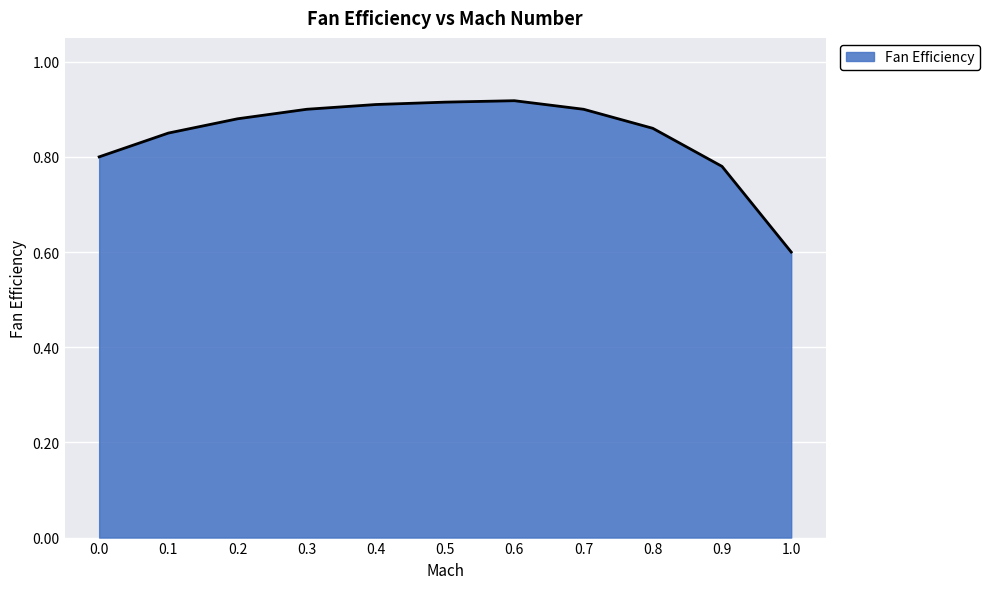

How many lines are shown in the chart?

1